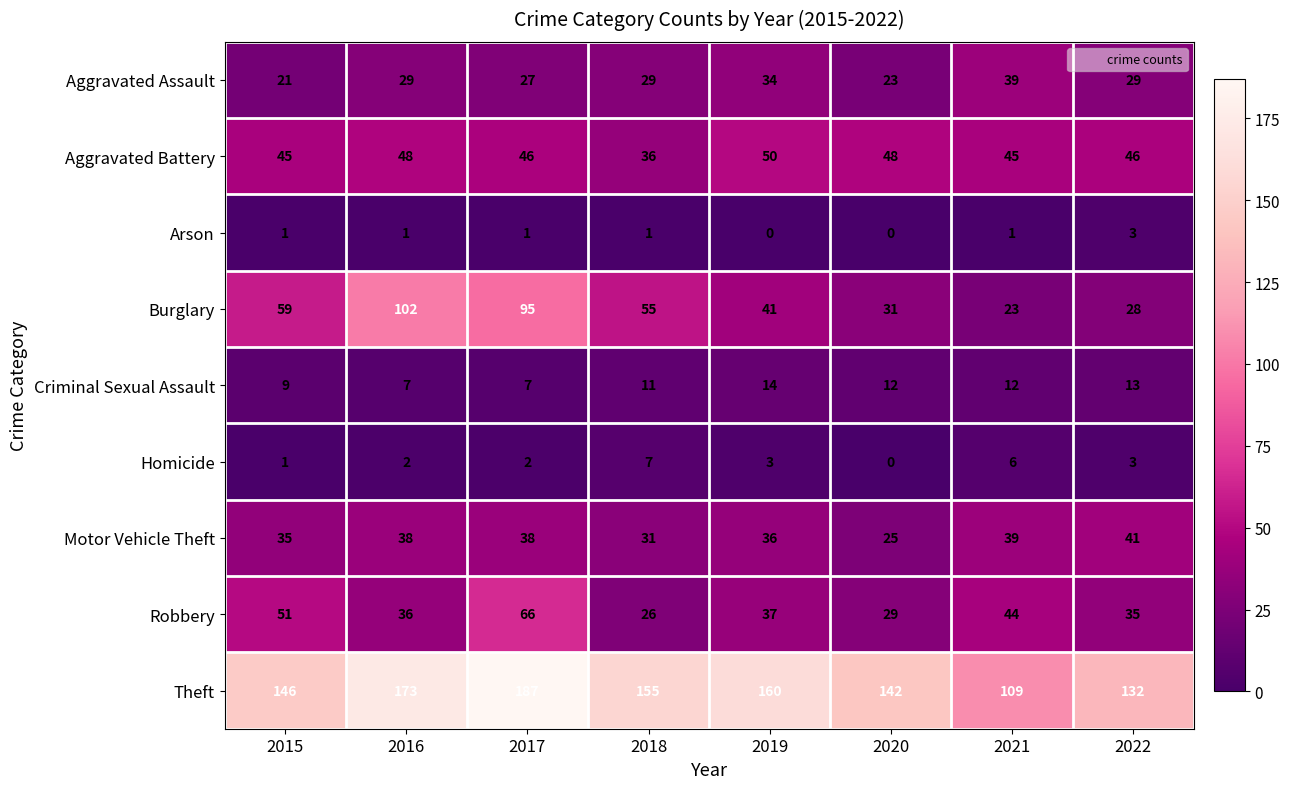

Which category has the highest value across all series?

2017